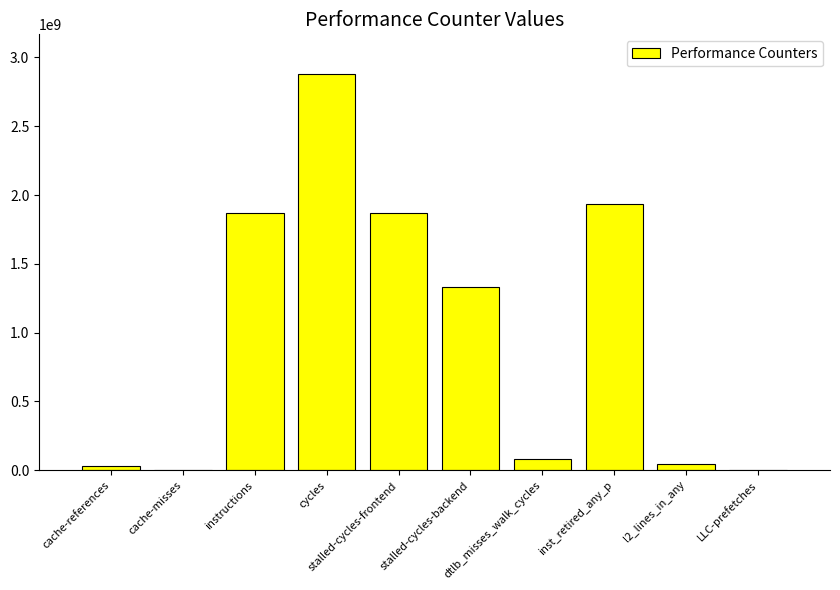

What is the maximum value shown in the chart?

2879615042